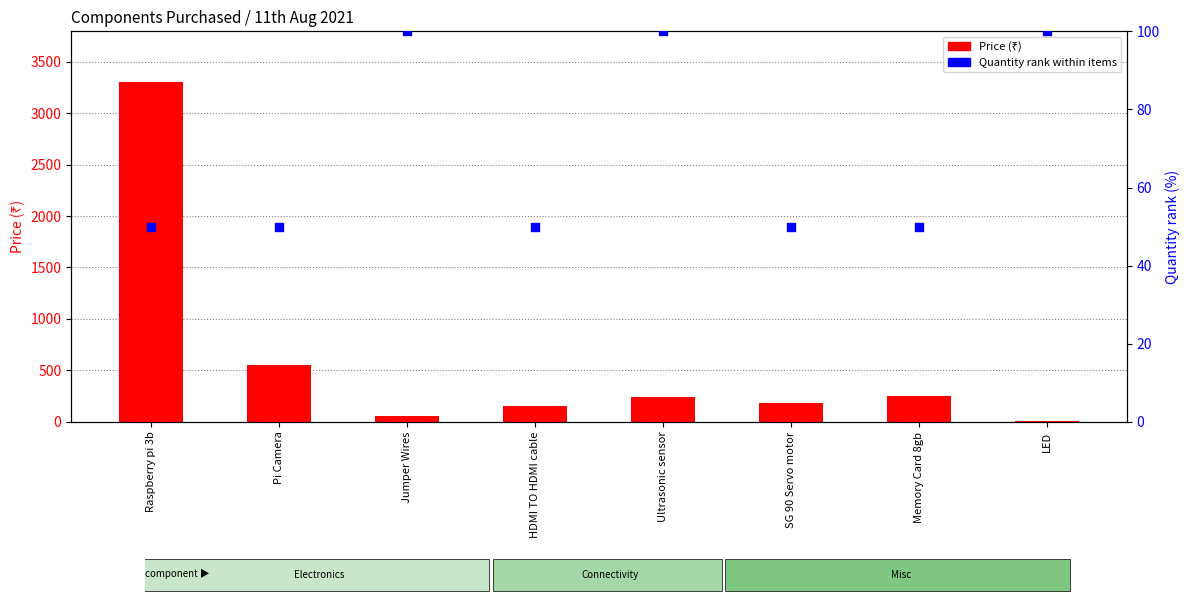

Which series contains the lowest Y value?

Price (₹)